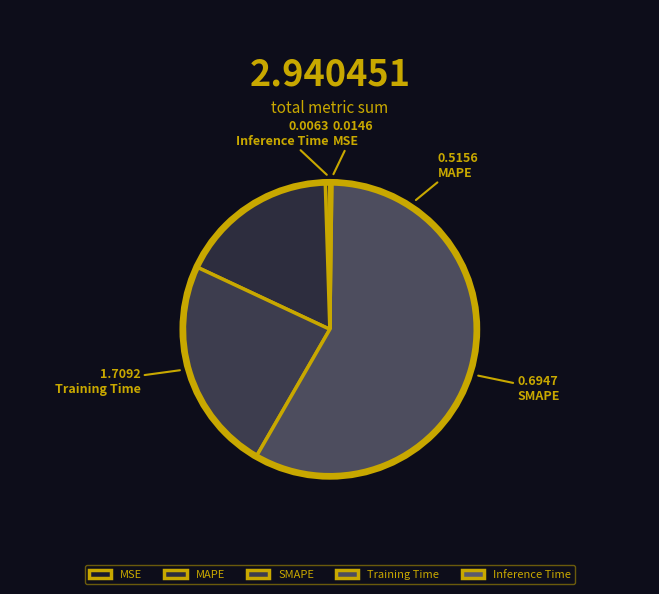

What is the largest slice in the pie chart?

Training Time